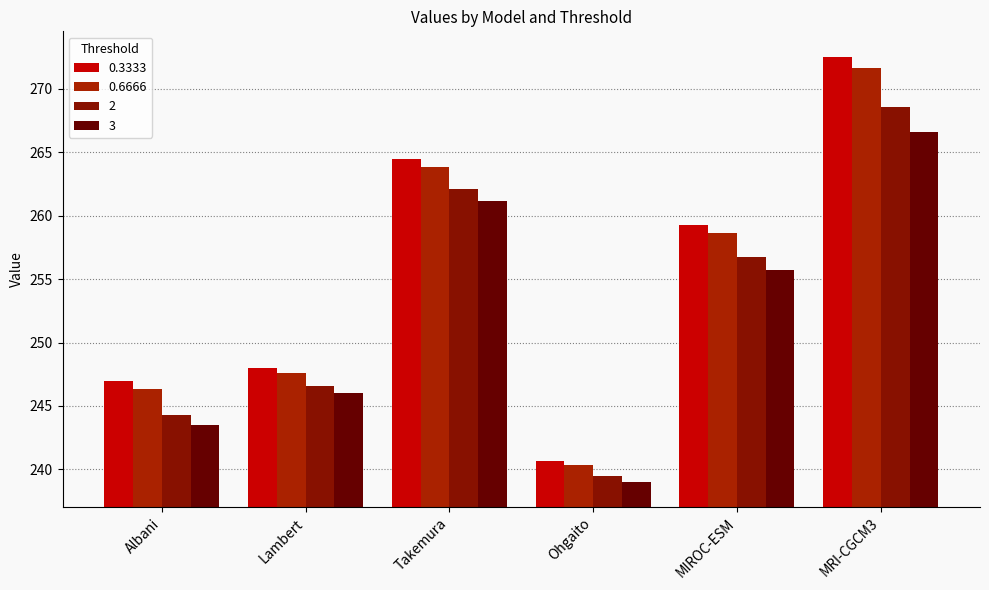

What is the smallest value displayed?

239.0